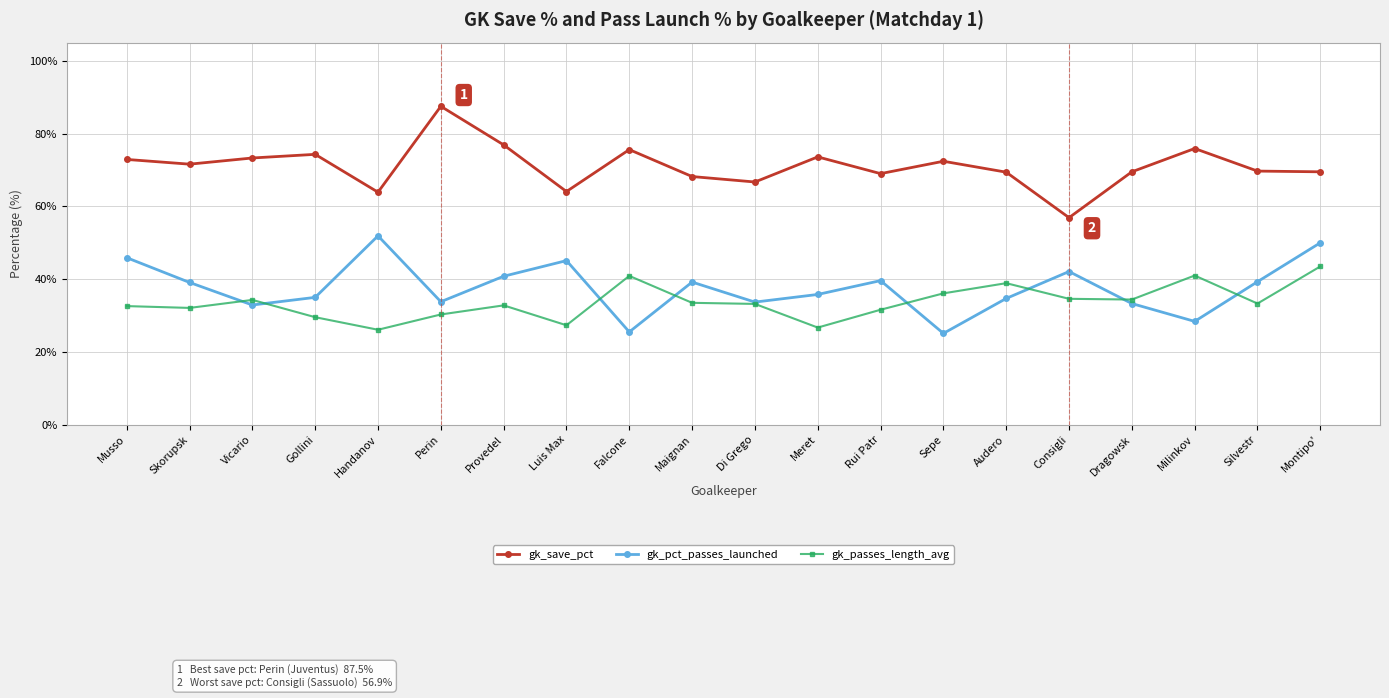

Is it true that gk_pct_passes_launched equals 46.0 at Dragowsk?

False